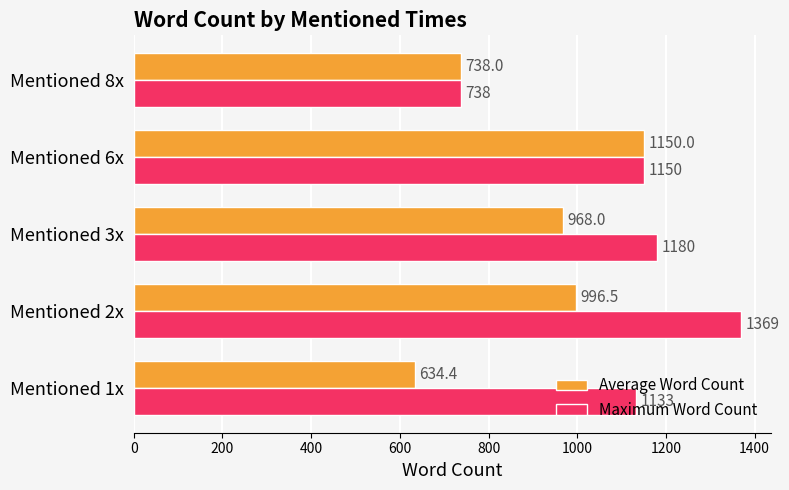

Rank the categories by Average Word Count value from highest to lowest.

Mentioned 6x, Mentioned 2x, Mentioned 3x, Mentioned 8x, Mentioned 1x